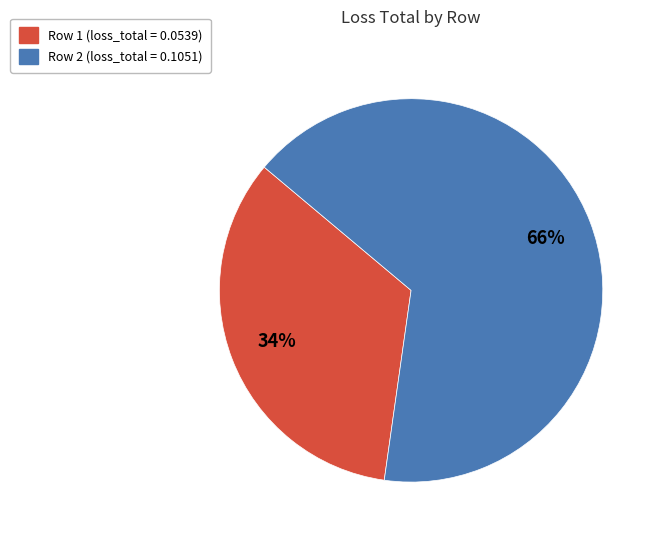

How many slices are in this pie chart?

2